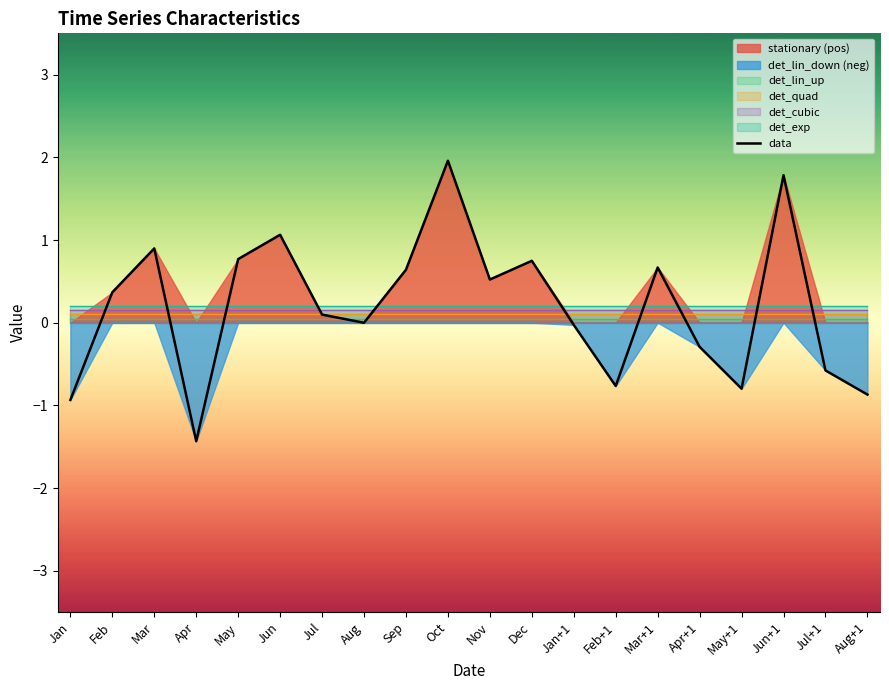

Between May+1 and Dec, which is larger?

Dec